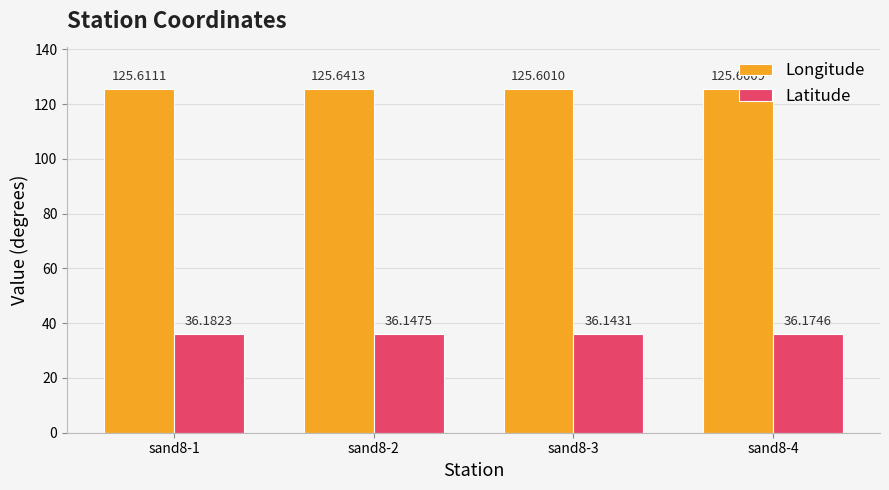

List the labels in order of Latitude value, smallest first.

sand8-3, sand8-2, sand8-4, sand8-1